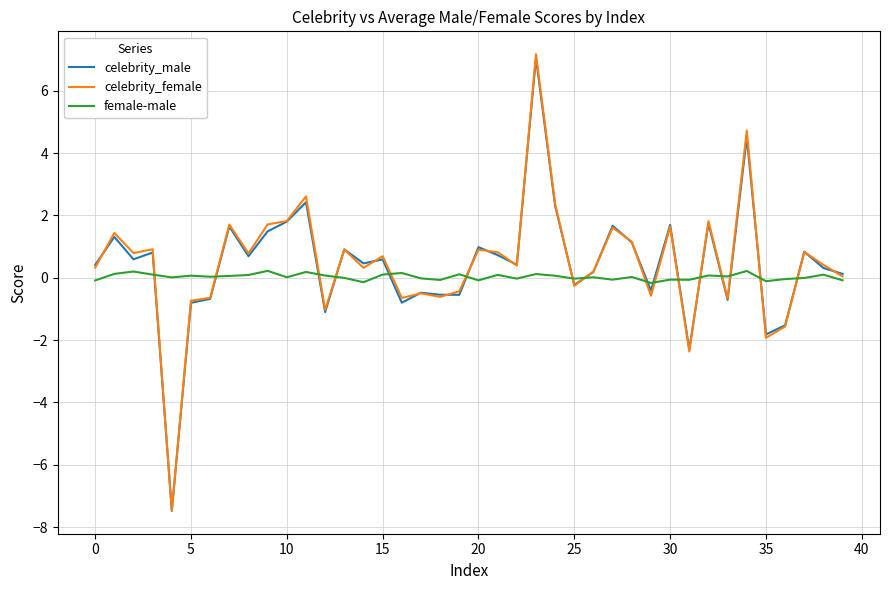

At how many categories does at least one series exceed 3?

2